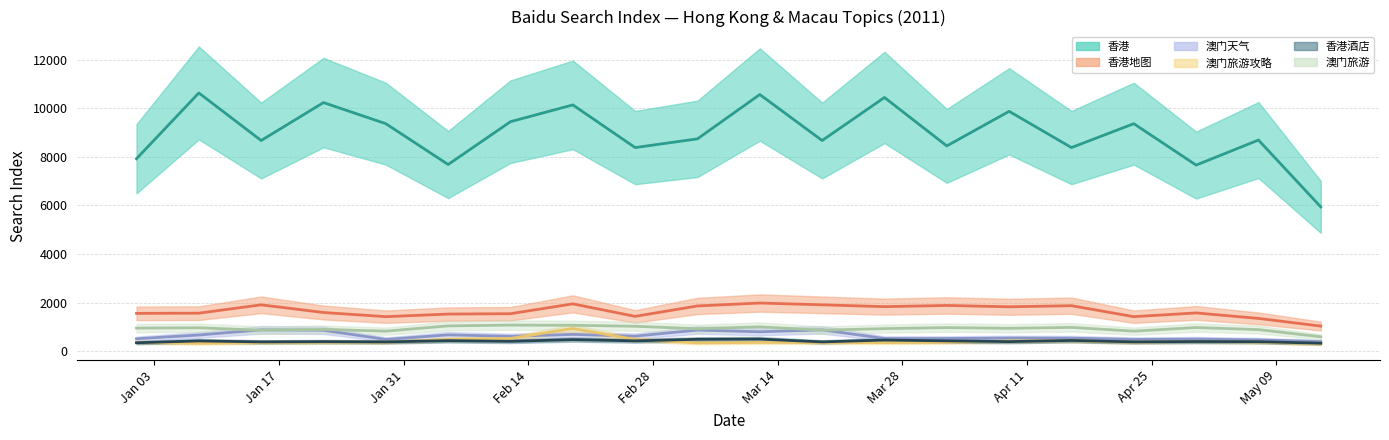

Rank the series by their maximum value, from lowest to highest.

香港酒店, 澳门天气, 澳门旅游攻略, 澳门旅游, 香港地图, 香港